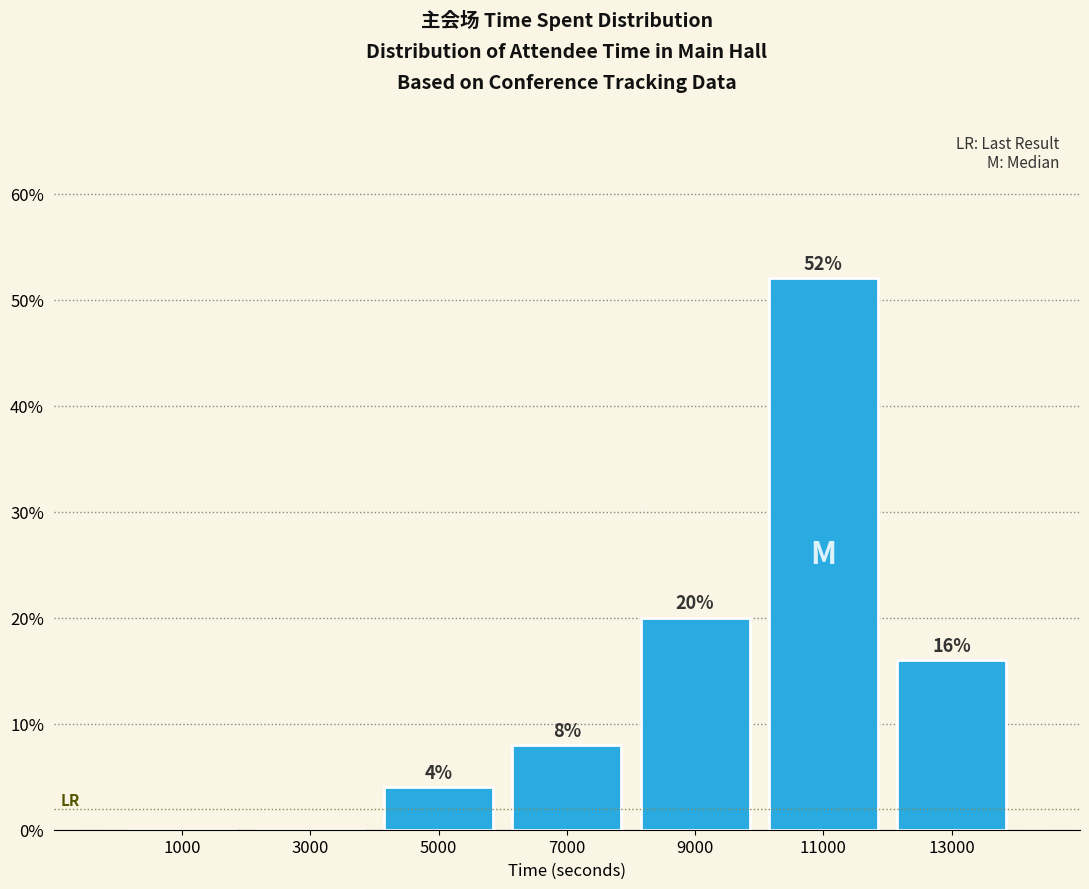

Which range on the x-axis has the tallest bar?

10000 to 12000